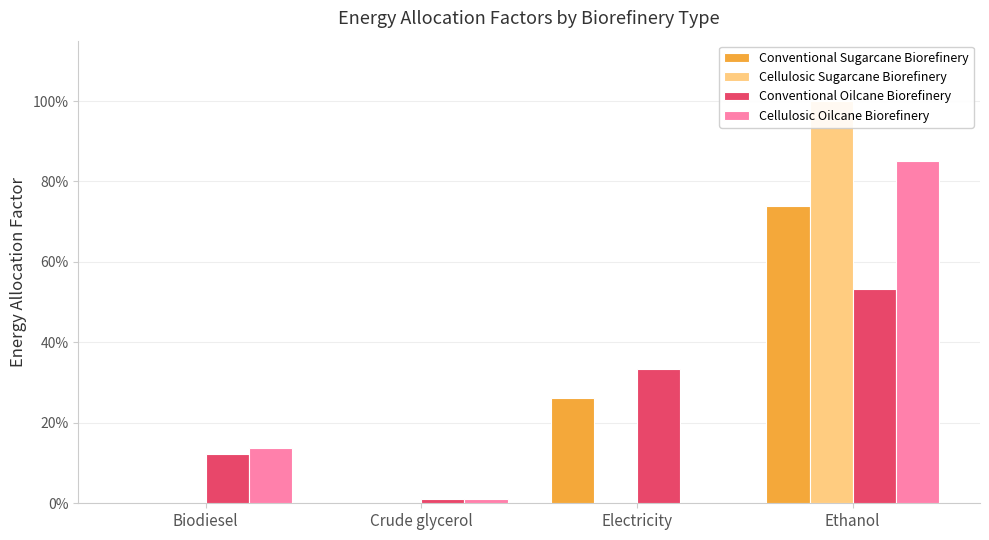

What is the label of the 4th bar from the right?

Biodiesel